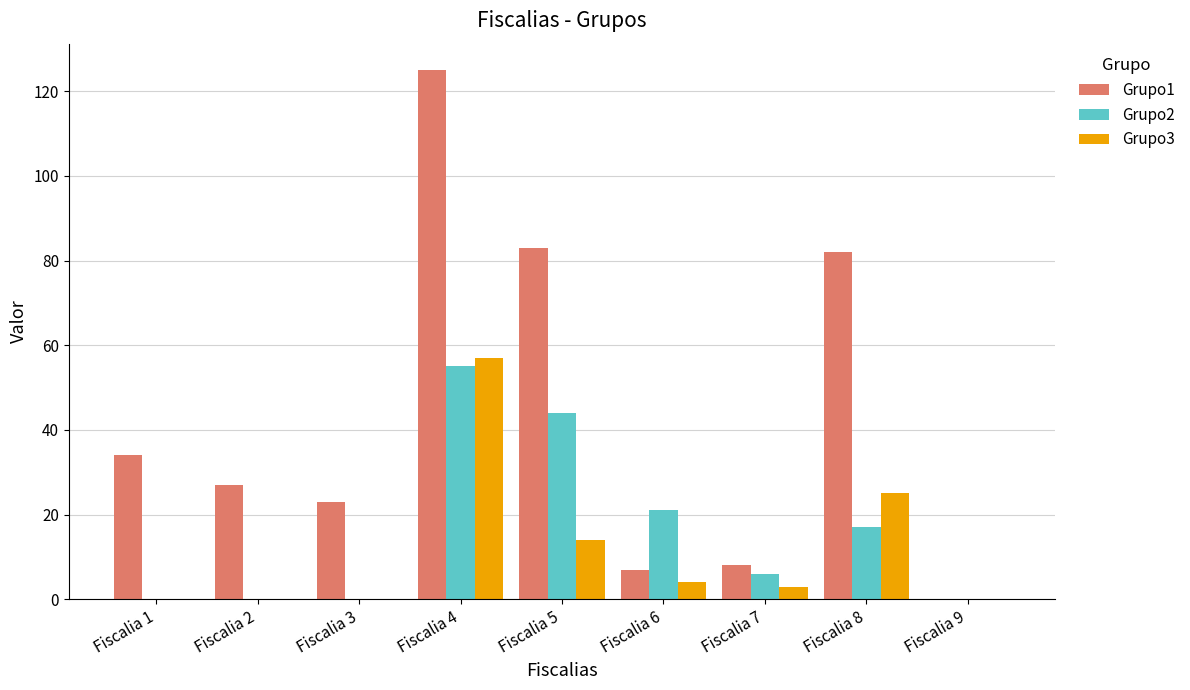

Reading left to right, extract all data points from this chart.

Grupo1: Fiscalia 1=34	Fiscalia 2=27	Fiscalia 3=23	Fiscalia 4=125	Fiscalia 5=83	Fiscalia 6=7	Fiscalia 7=8	Fiscalia 8=82	Fiscalia 9=0
Grupo2: Fiscalia 1=0	Fiscalia 2=0	Fiscalia 3=0	Fiscalia 4=55	Fiscalia 5=44	Fiscalia 6=21	Fiscalia 7=6	Fiscalia 8=17	Fiscalia 9=0
Grupo3: Fiscalia 1=0	Fiscalia 2=0	Fiscalia 3=0	Fiscalia 4=57	Fiscalia 5=14	Fiscalia 6=4	Fiscalia 7=3	Fiscalia 8=25	Fiscalia 9=0